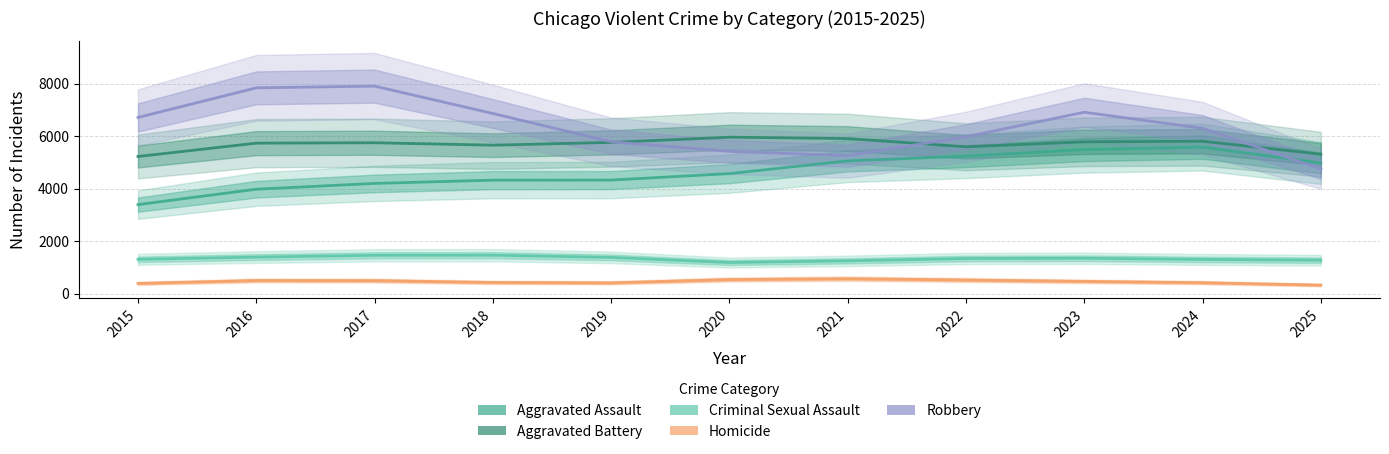

What is the value of the Aggravated Assault point at the 11th from the left?

4973.8